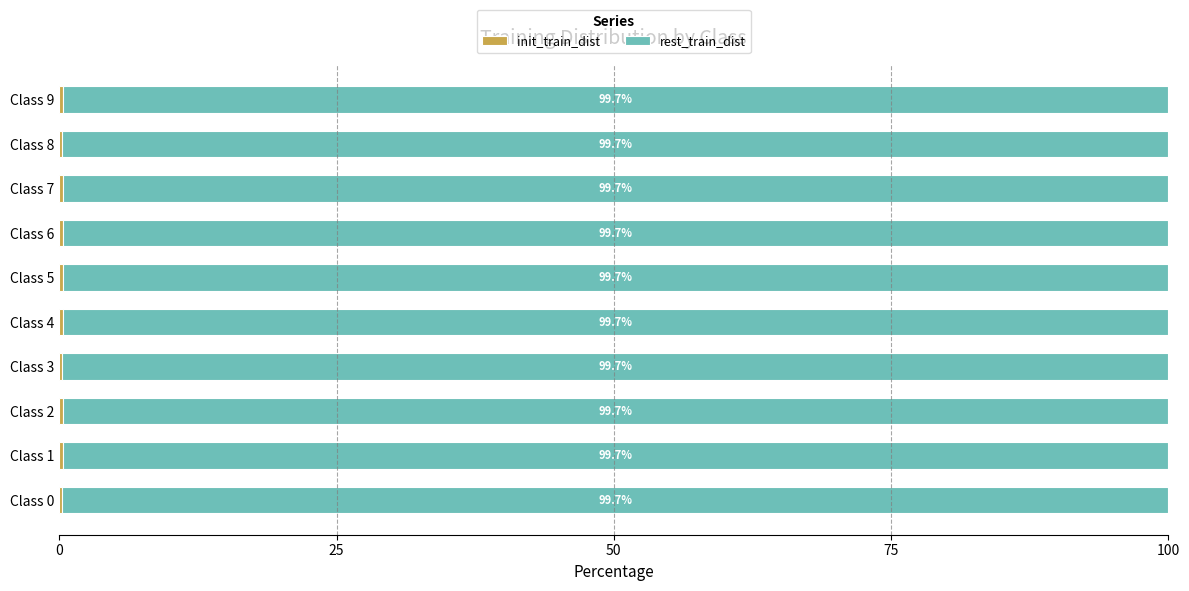

What is the total value across all series at Class 2?

100.0